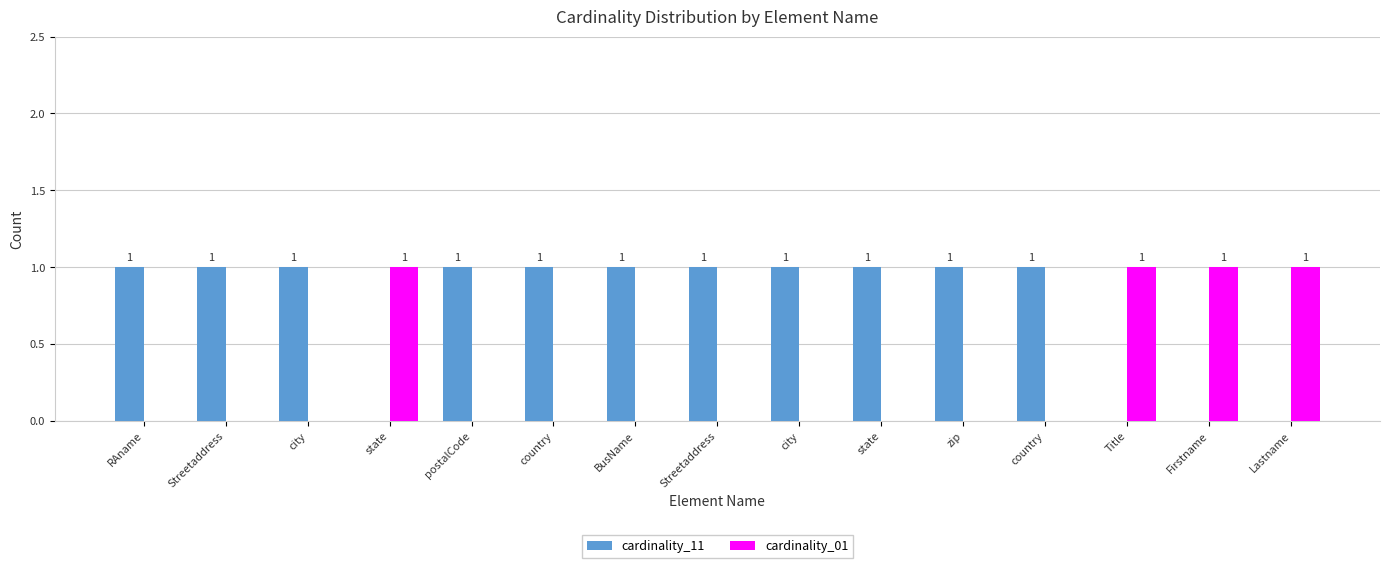

The value of cardinality_01 at country is 0. True or false?

True